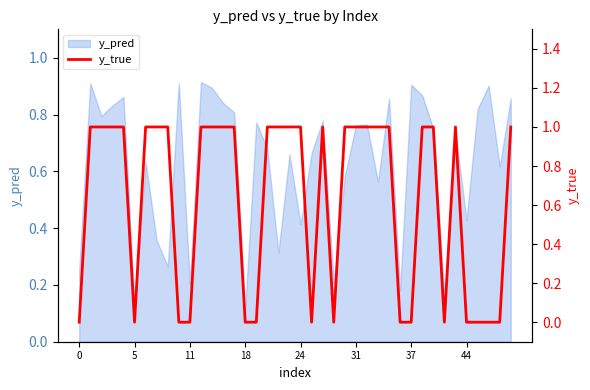

The y_pred series shows 0.2 at 11. True or false?

True